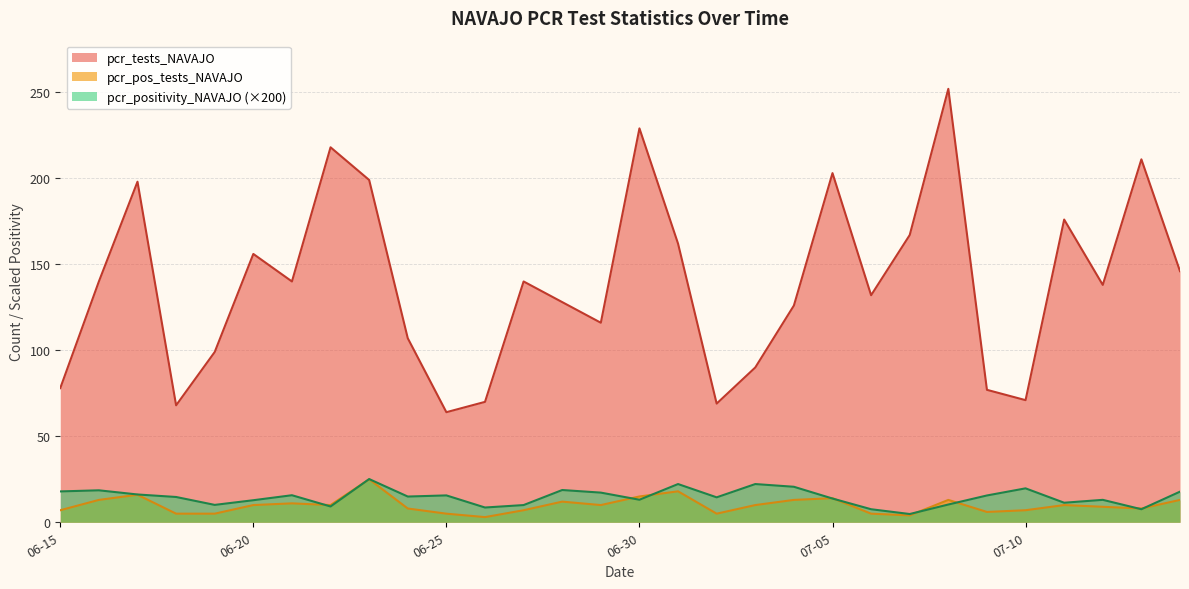

The value of pcr_positivity_NAVAJO at 2021-06-23 is 25.1. True or false?

True